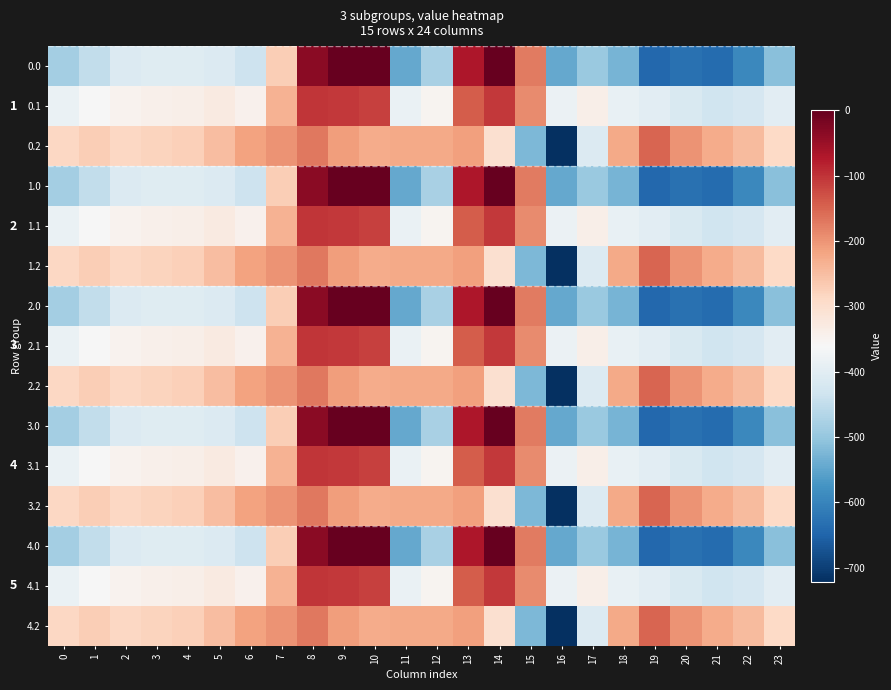

Rank the categories by 3.1 value from highest to lowest.

8, 9, 14, 10, 13, 15, 7, 5, 4, 17, 3, 6, 2, 12, 1, 16, 0, 11, 18, 23, 19, 20, 22, 21